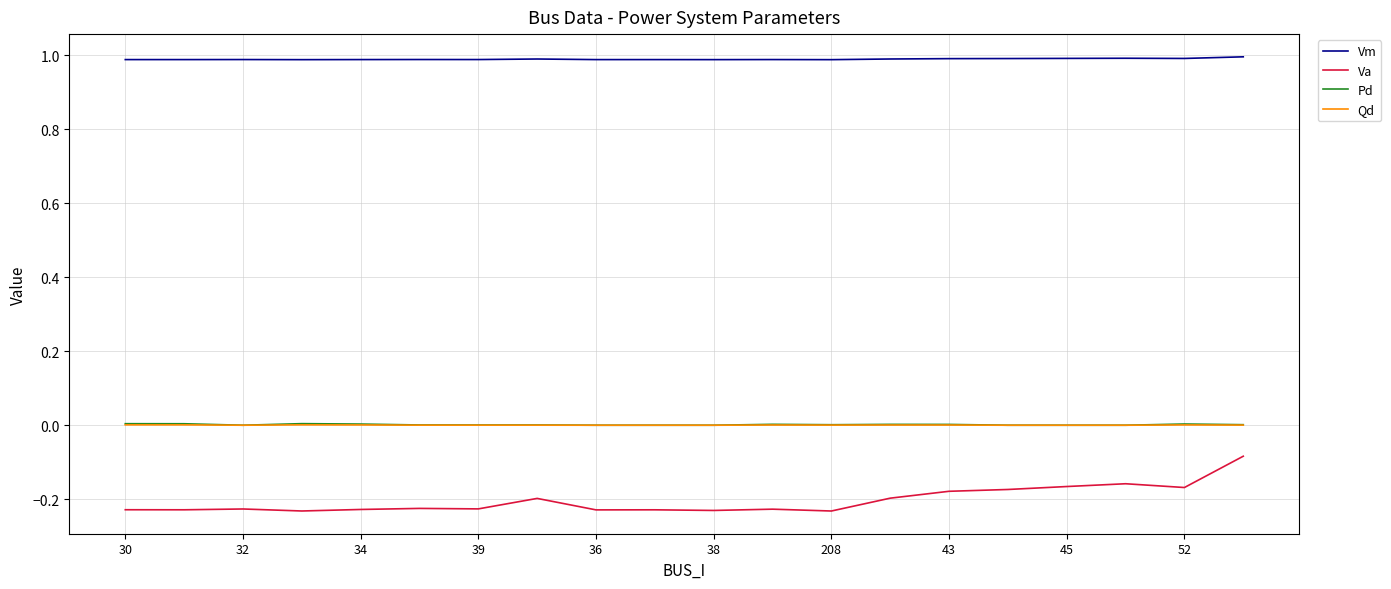

Which series has the largest total across all categories?

Vm